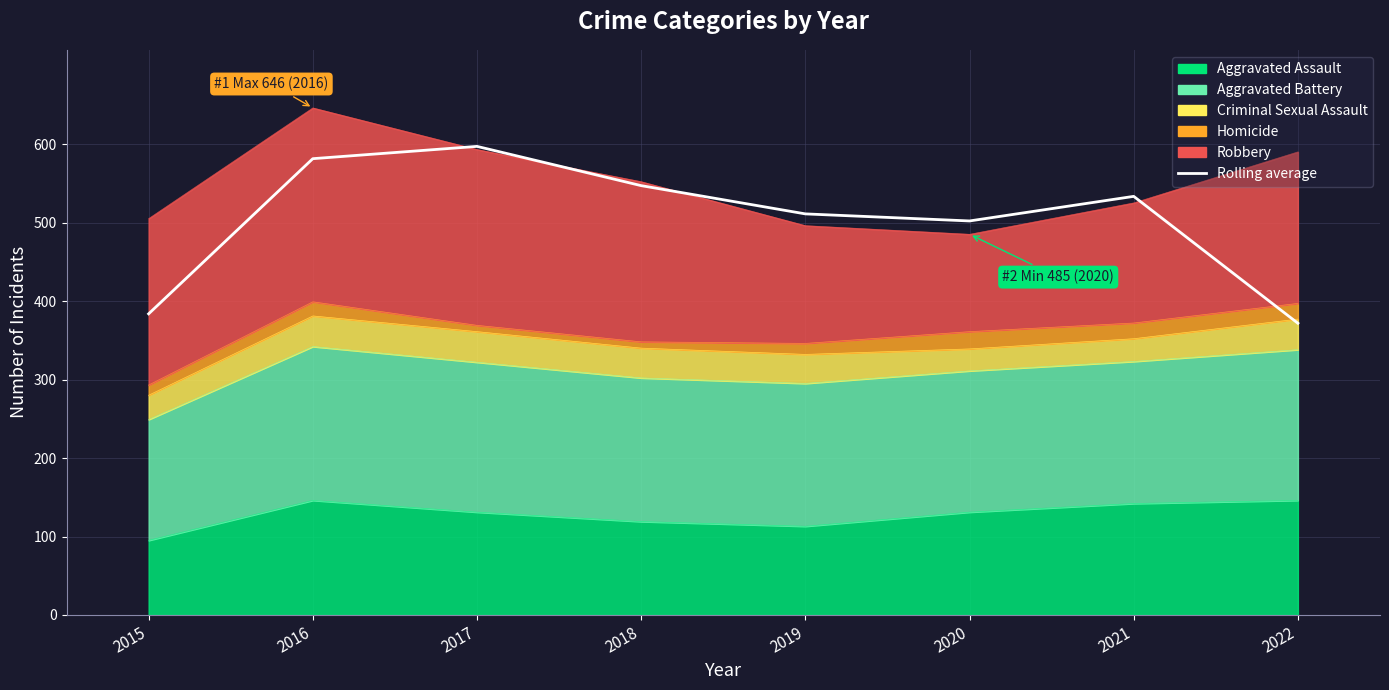

What is the difference between the maximum and minimum values?

225.3